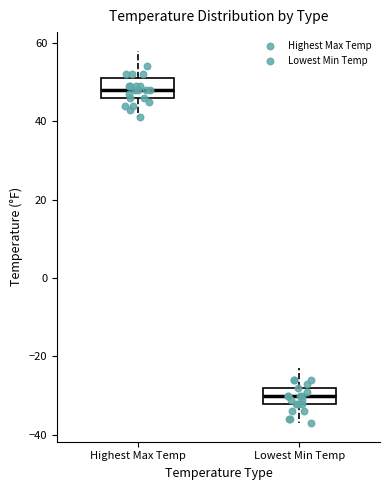

Which box has the lowest median line?

Lowest Min Temp